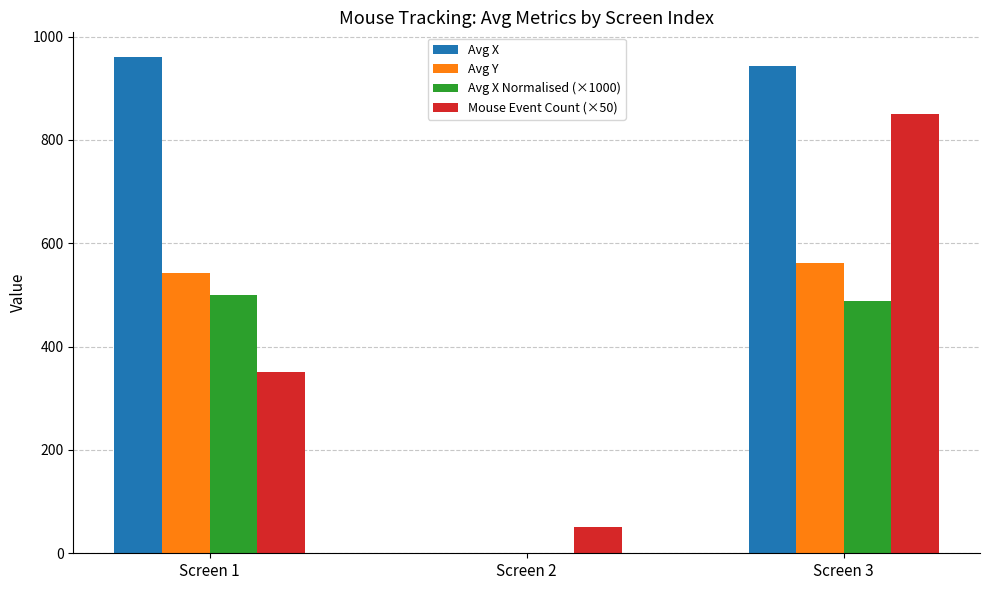

Is the value of Avg Y at Screen 1 greater than the value of Avg X Normalised (×1000) at Screen 2?

Yes